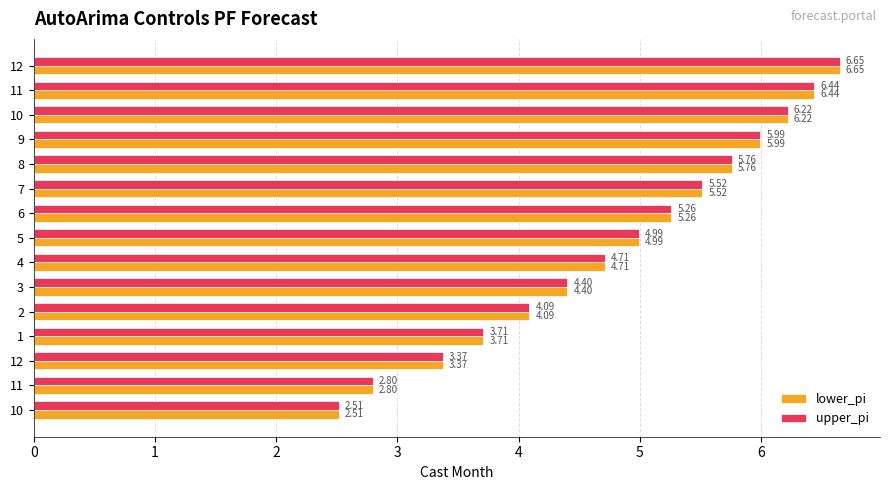

How many distinct data groups are displayed?

2